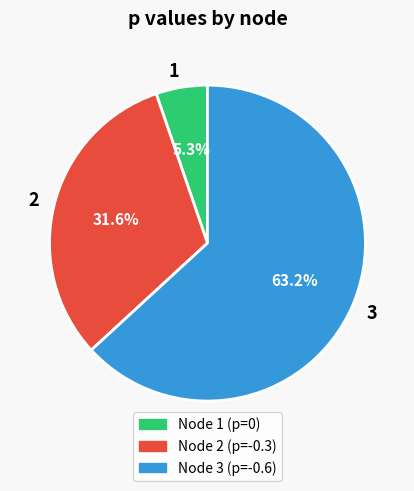

Which category has the biggest portion of the pie?

3